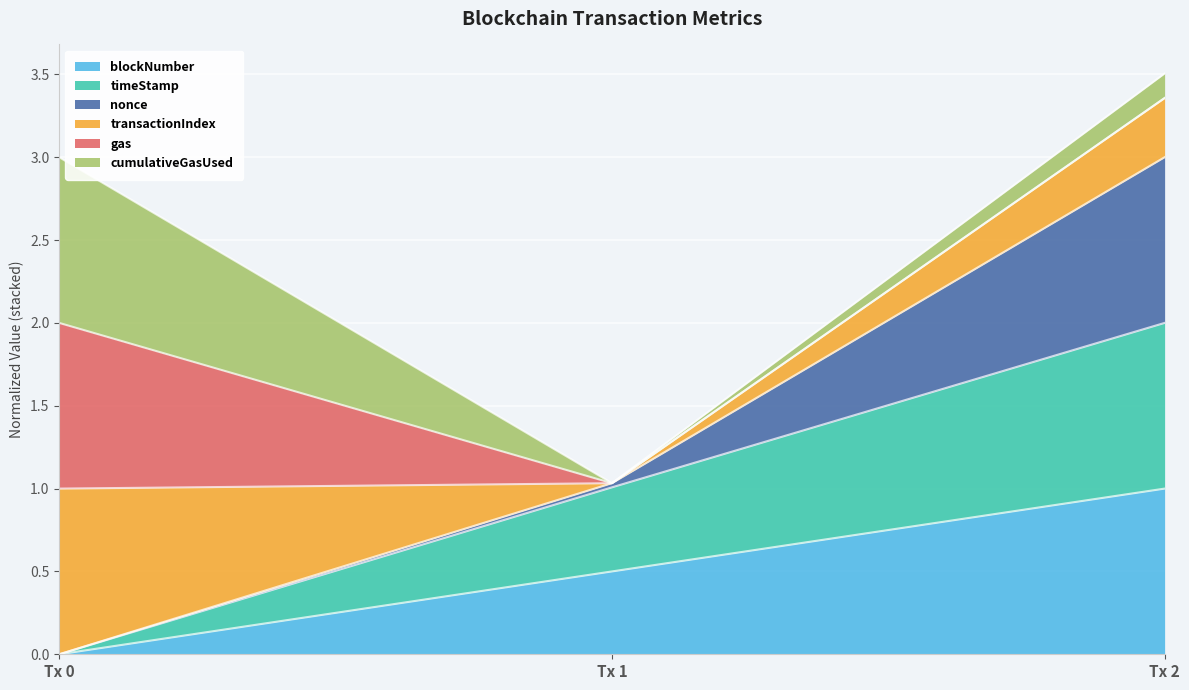

At which label does blockNumber reach its peak?

Tx 2